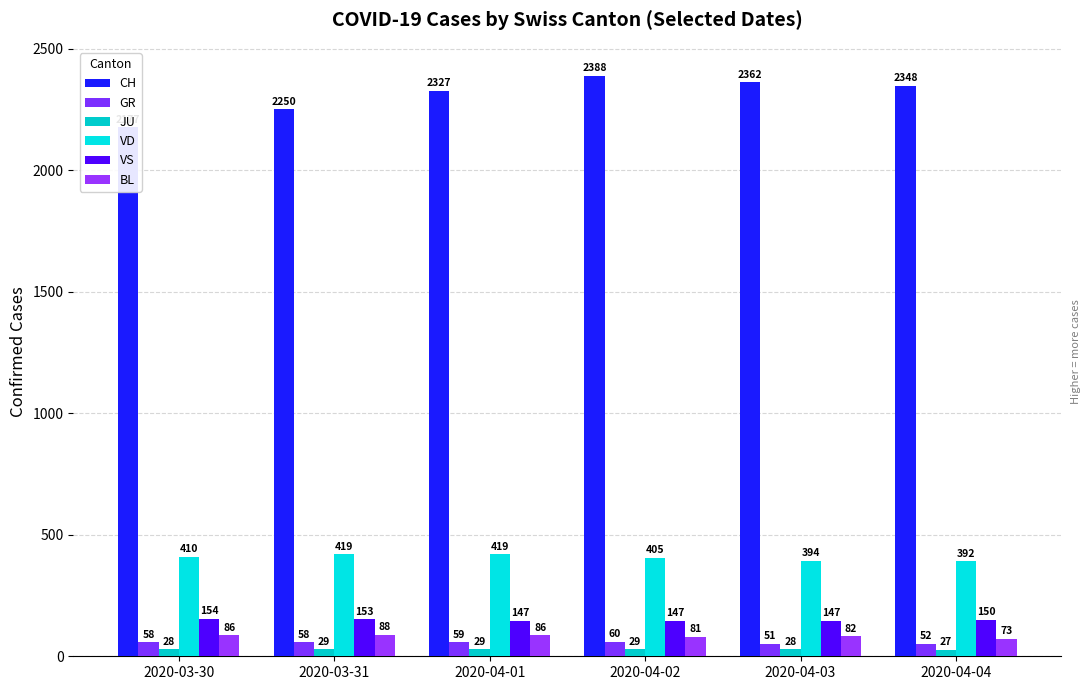

Reading left to right, transcribe all the data shown in this chart.

CH: 2020-03-30=2177	2020-03-31=2250	2020-04-01=2327	2020-04-02=2388	2020-04-03=2362	2020-04-04=2348
GR: 2020-03-30=58	2020-03-31=58	2020-04-01=59	2020-04-02=60	2020-04-03=51	2020-04-04=52
JU: 2020-03-30=28	2020-03-31=29	2020-04-01=29	2020-04-02=29	2020-04-03=28	2020-04-04=27
VD: 2020-03-30=410	2020-03-31=419	2020-04-01=419	2020-04-02=405	2020-04-03=394	2020-04-04=392
VS: 2020-03-30=154	2020-03-31=153	2020-04-01=147	2020-04-02=147	2020-04-03=147	2020-04-04=150
BL: 2020-03-30=86	2020-03-31=88	2020-04-01=86	2020-04-02=81	2020-04-03=82	2020-04-04=73